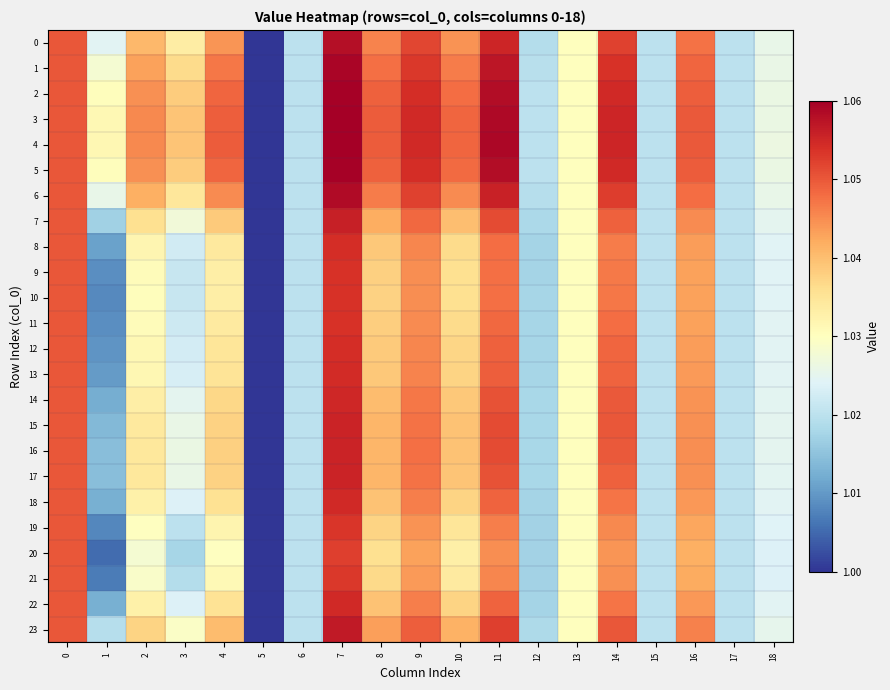

Reading left to right, transcribe all the data shown in this chart.

0: 0=1.1	1=1.0	2=1.0	3=1.0	4=1.0	5=1.0	6=1.0	7=1.1	8=1.0	9=1.1	10=1.0	11=1.1	12=1.0	13=1.0	14=1.1	15=1.0	16=1.0	17=1.0	18=1.0
1: 0=1.1	1=1.0	2=1.0	3=1.0	4=1.0	5=1.0	6=1.0	7=1.1	8=1.0	9=1.1	10=1.0	11=1.1	12=1.0	13=1.0	14=1.1	15=1.0	16=1.0	17=1.0	18=1.0
2: 0=1.1	1=1.0	2=1.0	3=1.0	4=1.0	5=1.0	6=1.0	7=1.1	8=1.0	9=1.1	10=1.0	11=1.1	12=1.0	13=1.0	14=1.1	15=1.0	16=1.0	17=1.0	18=1.0
3: 0=1.1	1=1.0	2=1.0	3=1.0	4=1.0	5=1.0	6=1.0	7=1.1	8=1.0	9=1.1	10=1.0	11=1.1	12=1.0	13=1.0	14=1.1	15=1.0	16=1.0	17=1.0	18=1.0
4: 0=1.1	1=1.0	2=1.0	3=1.0	4=1.0	5=1.0	6=1.0	7=1.1	8=1.0	9=1.1	10=1.0	11=1.1	12=1.0	13=1.0	14=1.1	15=1.0	16=1.0	17=1.0	18=1.0
5: 0=1.1	1=1.0	2=1.0	3=1.0	4=1.0	5=1.0	6=1.0	7=1.1	8=1.0	9=1.1	10=1.0	11=1.1	12=1.0	13=1.0	14=1.1	15=1.0	16=1.0	17=1.0	18=1.0
6: 0=1.1	1=1.0	2=1.0	3=1.0	4=1.0	5=1.0	6=1.0	7=1.1	8=1.0	9=1.1	10=1.0	11=1.1	12=1.0	13=1.0	14=1.1	15=1.0	16=1.0	17=1.0	18=1.0
7: 0=1.1	1=1.0	2=1.0	3=1.0	4=1.0	5=1.0	6=1.0	7=1.1	8=1.0	9=1.0	10=1.0	11=1.1	12=1.0	13=1.0	14=1.0	15=1.0	16=1.0	17=1.0	18=1.0
8: 0=1.1	1=1.0	2=1.0	3=1.0	4=1.0	5=1.0	6=1.0	7=1.1	8=1.0	9=1.0	10=1.0	11=1.0	12=1.0	13=1.0	14=1.0	15=1.0	16=1.0	17=1.0	18=1.0
9: 0=1.1	1=1.0	2=1.0	3=1.0	4=1.0	5=1.0	6=1.0	7=1.1	8=1.0	9=1.0	10=1.0	11=1.0	12=1.0	13=1.0	14=1.0	15=1.0	16=1.0	17=1.0	18=1.0
10: 0=1.1	1=1.0	2=1.0	3=1.0	4=1.0	5=1.0	6=1.0	7=1.1	8=1.0	9=1.0	10=1.0	11=1.0	12=1.0	13=1.0	14=1.0	15=1.0	16=1.0	17=1.0	18=1.0
11: 0=1.1	1=1.0	2=1.0	3=1.0	4=1.0	5=1.0	6=1.0	7=1.1	8=1.0	9=1.0	10=1.0	11=1.0	12=1.0	13=1.0	14=1.0	15=1.0	16=1.0	17=1.0	18=1.0
12: 0=1.1	1=1.0	2=1.0	3=1.0	4=1.0	5=1.0	6=1.0	7=1.1	8=1.0	9=1.0	10=1.0	11=1.0	12=1.0	13=1.0	14=1.0	15=1.0	16=1.0	17=1.0	18=1.0
13: 0=1.1	1=1.0	2=1.0	3=1.0	4=1.0	5=1.0	6=1.0	7=1.1	8=1.0	9=1.0	10=1.0	11=1.0	12=1.0	13=1.0	14=1.0	15=1.0	16=1.0	17=1.0	18=1.0
14: 0=1.1	1=1.0	2=1.0	3=1.0	4=1.0	5=1.0	6=1.0	7=1.1	8=1.0	9=1.0	10=1.0	11=1.1	12=1.0	13=1.0	14=1.0	15=1.0	16=1.0	17=1.0	18=1.0
15: 0=1.1	1=1.0	2=1.0	3=1.0	4=1.0	5=1.0	6=1.0	7=1.1	8=1.0	9=1.0	10=1.0	11=1.1	12=1.0	13=1.0	14=1.1	15=1.0	16=1.0	17=1.0	18=1.0
16: 0=1.1	1=1.0	2=1.0	3=1.0	4=1.0	5=1.0	6=1.0	7=1.1	8=1.0	9=1.0	10=1.0	11=1.1	12=1.0	13=1.0	14=1.0	15=1.0	16=1.0	17=1.0	18=1.0
17: 0=1.1	1=1.0	2=1.0	3=1.0	4=1.0	5=1.0	6=1.0	7=1.1	8=1.0	9=1.0	10=1.0	11=1.1	12=1.0	13=1.0	14=1.0	15=1.0	16=1.0	17=1.0	18=1.0
18: 0=1.1	1=1.0	2=1.0	3=1.0	4=1.0	5=1.0	6=1.0	7=1.1	8=1.0	9=1.0	10=1.0	11=1.0	12=1.0	13=1.0	14=1.0	15=1.0	16=1.0	17=1.0	18=1.0
19: 0=1.1	1=1.0	2=1.0	3=1.0	4=1.0	5=1.0	6=1.0	7=1.1	8=1.0	9=1.0	10=1.0	11=1.0	12=1.0	13=1.0	14=1.0	15=1.0	16=1.0	17=1.0	18=1.0
20: 0=1.1	1=1.0	2=1.0	3=1.0	4=1.0	5=1.0	6=1.0	7=1.1	8=1.0	9=1.0	10=1.0	11=1.0	12=1.0	13=1.0	14=1.0	15=1.0	16=1.0	17=1.0	18=1.0
21: 0=1.1	1=1.0	2=1.0	3=1.0	4=1.0	5=1.0	6=1.0	7=1.1	8=1.0	9=1.0	10=1.0	11=1.0	12=1.0	13=1.0	14=1.0	15=1.0	16=1.0	17=1.0	18=1.0
22: 0=1.1	1=1.0	2=1.0	3=1.0	4=1.0	5=1.0	6=1.0	7=1.1	8=1.0	9=1.0	10=1.0	11=1.0	12=1.0	13=1.0	14=1.0	15=1.0	16=1.0	17=1.0	18=1.0
23: 0=1.1	1=1.0	2=1.0	3=1.0	4=1.0	5=1.0	6=1.0	7=1.1	8=1.0	9=1.0	10=1.0	11=1.1	12=1.0	13=1.0	14=1.1	15=1.0	16=1.0	17=1.0	18=1.0